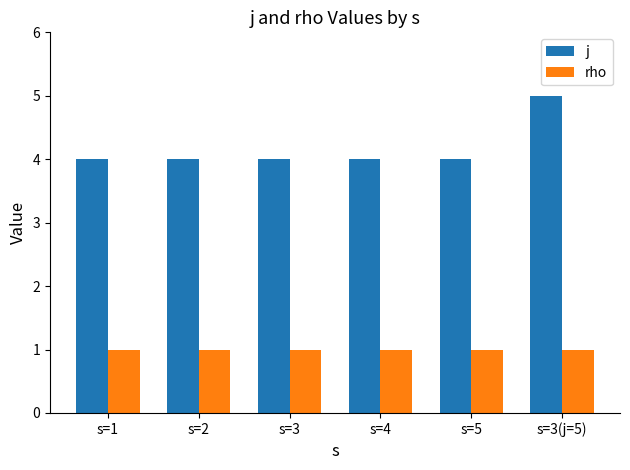

What are all the series names shown in the legend?

j, rho